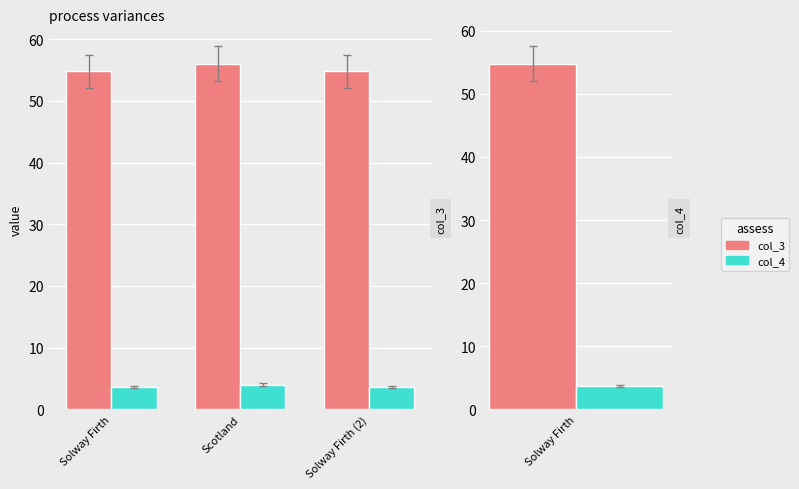

Rank the series at Solway Firth (2) from lowest to highest value.

col_4, col_3